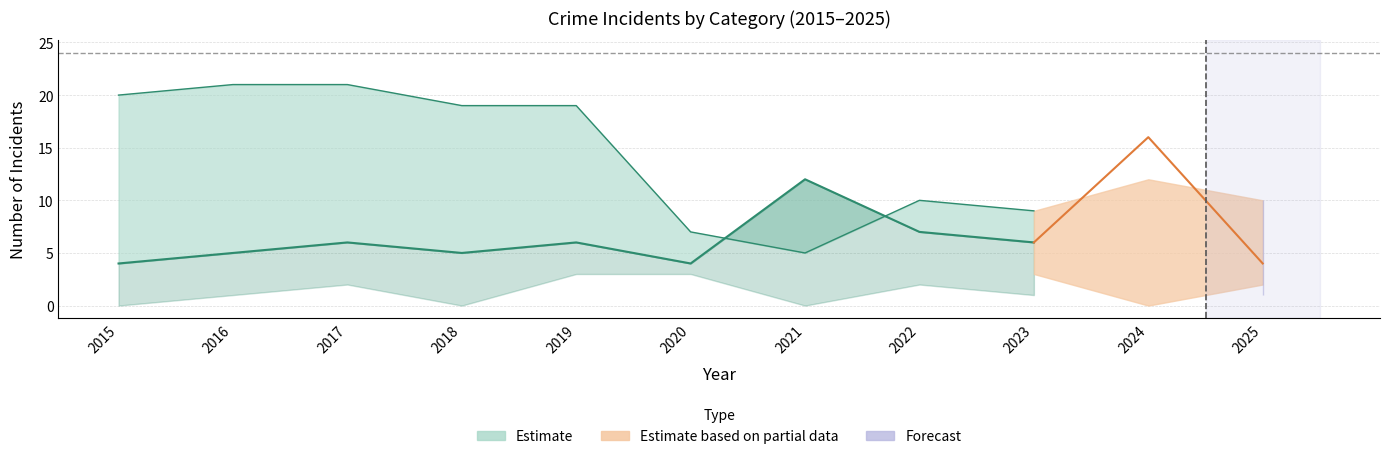

Does the chart display data point markers on the line(s)?

No